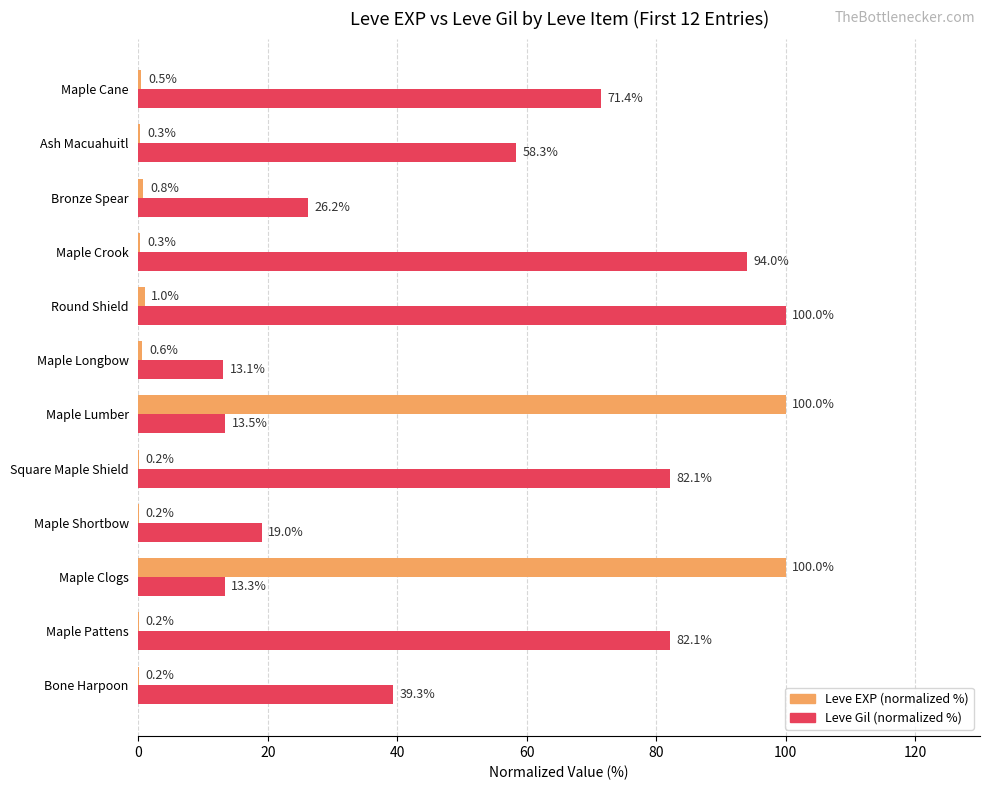

What are all the series names shown in the legend?

Leve EXP (normalized %), Leve Gil (normalized %)